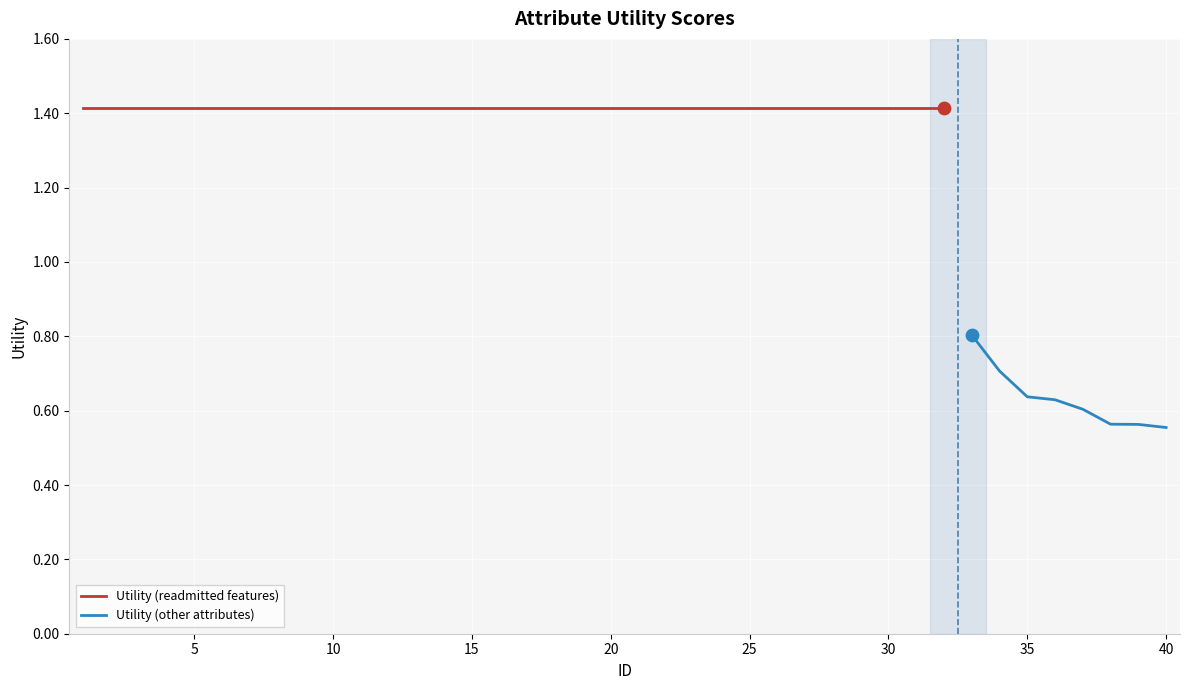

Between 16 and 15, which is larger?

16